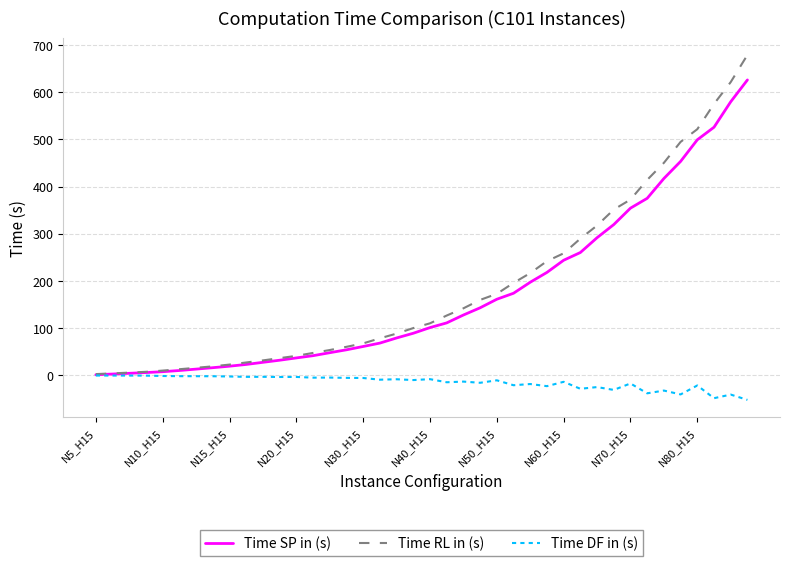

List the series in order of their peak value, highest first.

Time RL in (s), Time SP in (s), Time DF in (s)